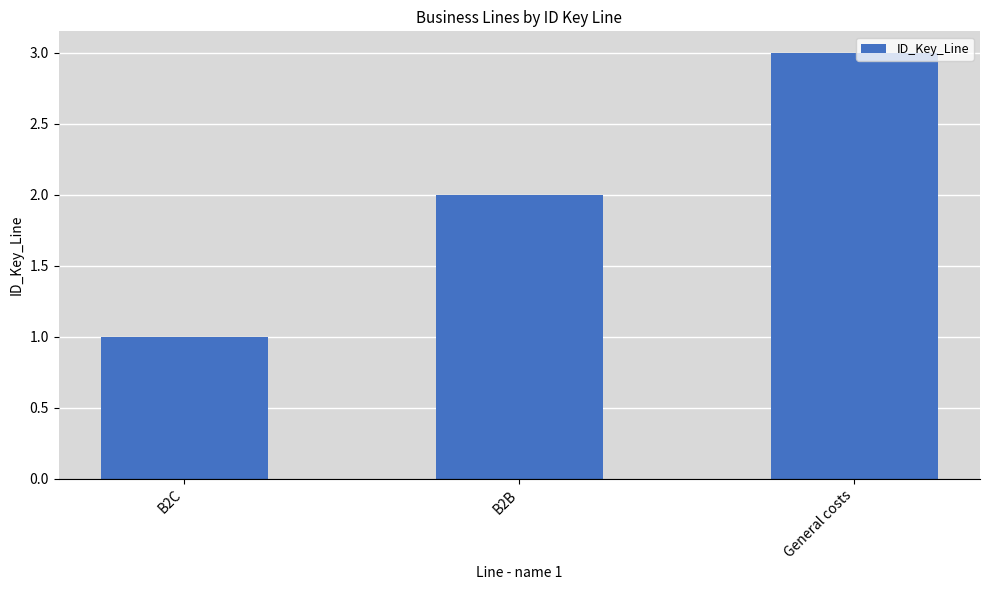

Where is the data nearest to the value 2?

B2B